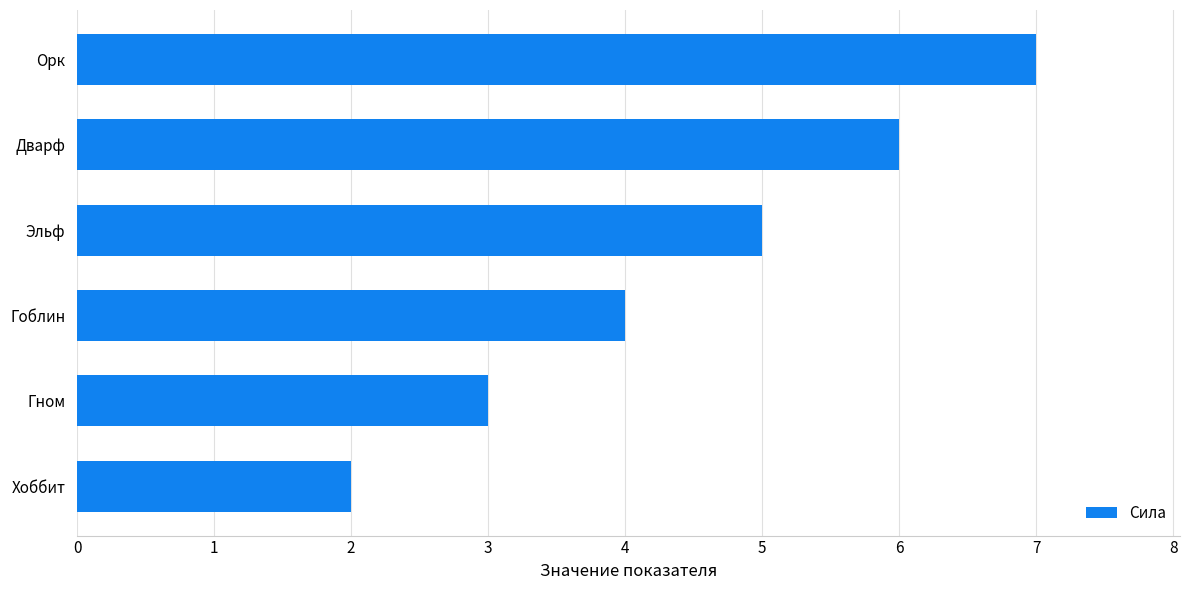

Count the number of data series in this chart.

1